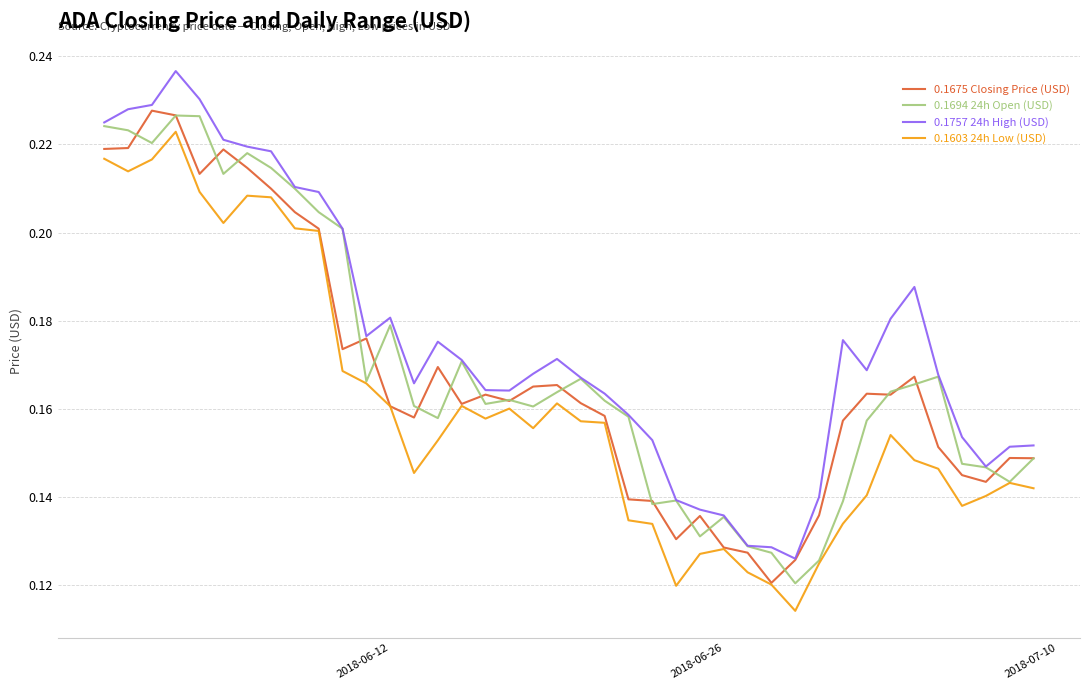

Which series has the largest total across all categories?

0.1757 24h High (USD)